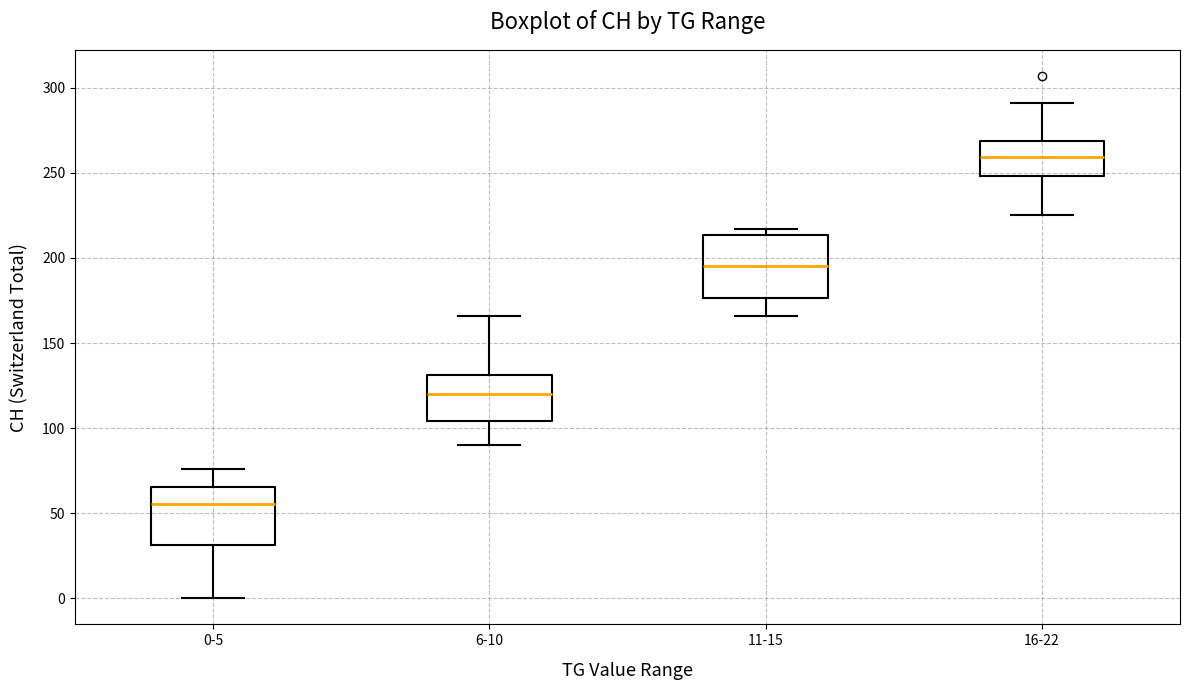

Which box has the lowest median line?

0-5